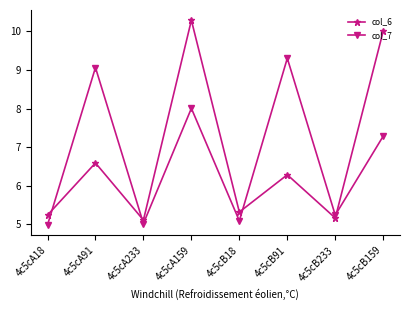

How many values in the col_6 series are below 6?

4